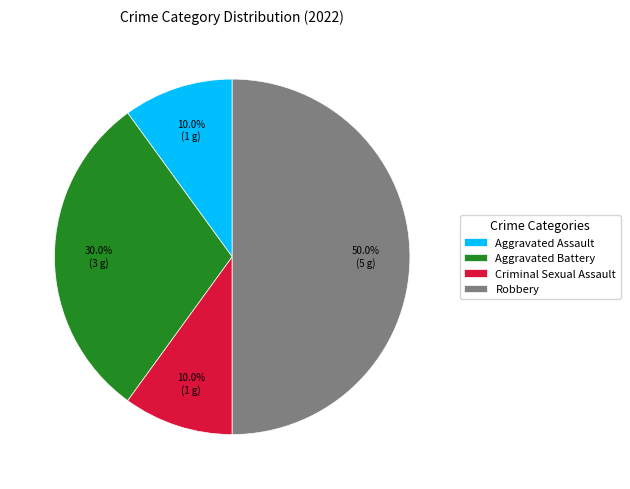

The Criminal Sexual Assault slice represents 1% of the pie. True or false?

False